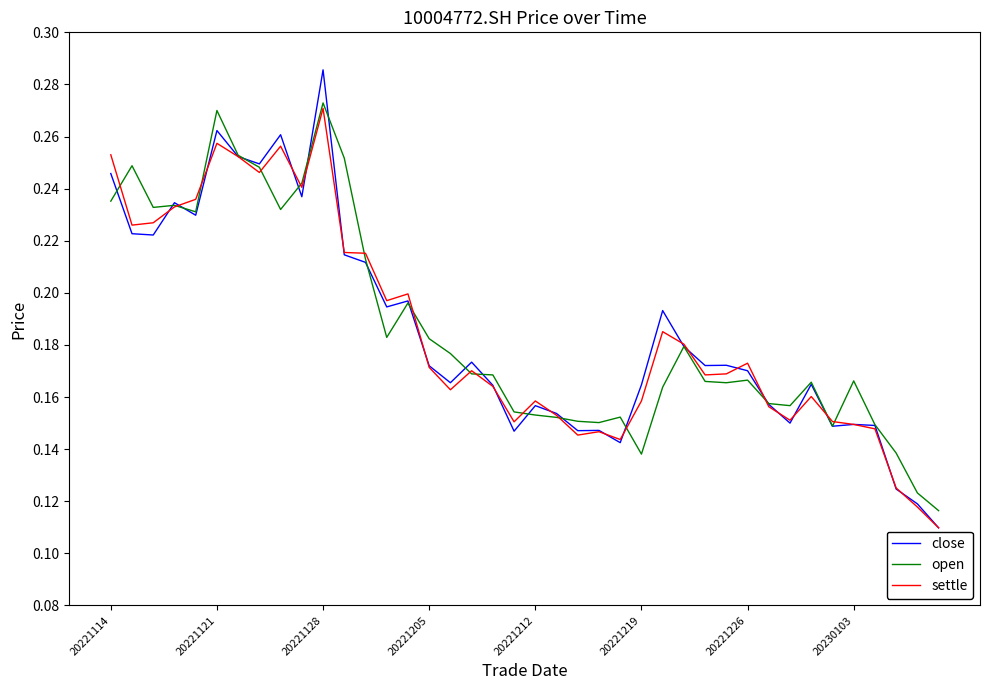

What are all the series names shown in the legend?

close, open, settle